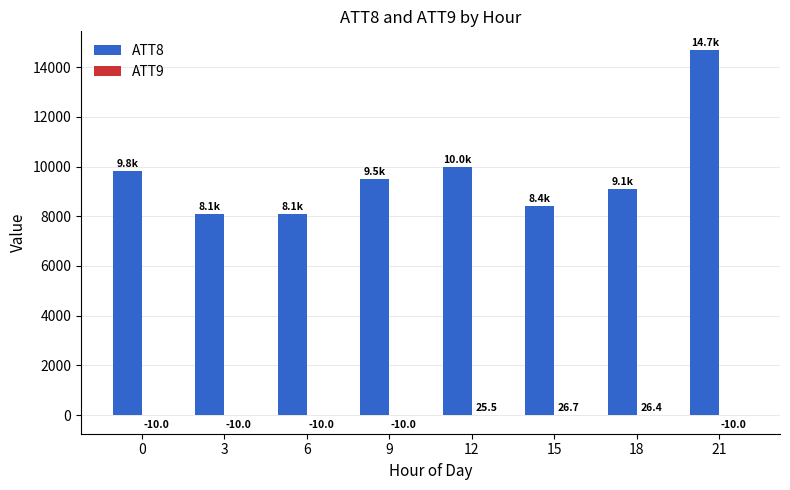

Where is ATT8 nearest to the value 11400?

12